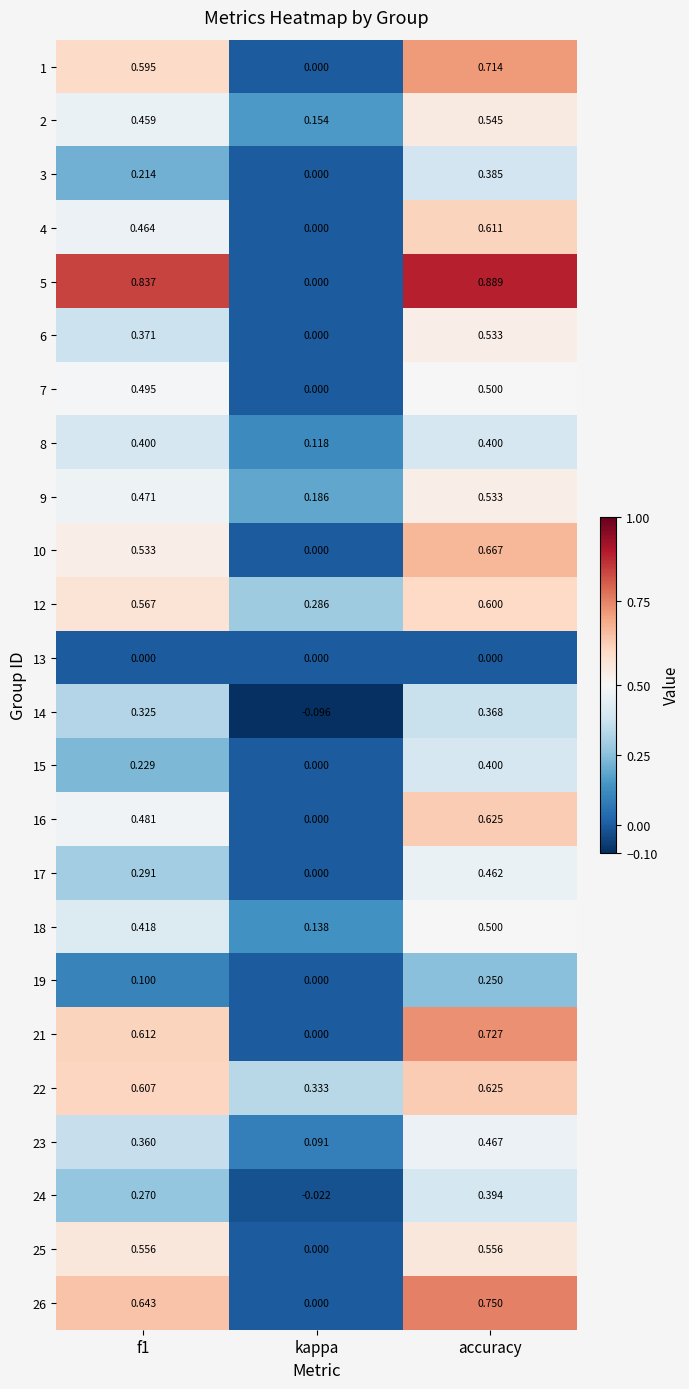

At which category does the chart reach its minimum across all series?

kappa